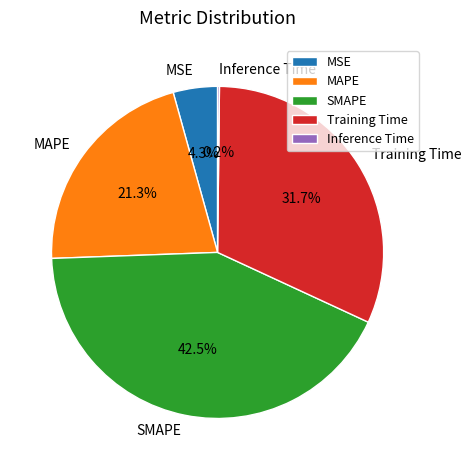

To the nearest percent, what is the difference between the MAPE and Training Time slice percentages?

10%